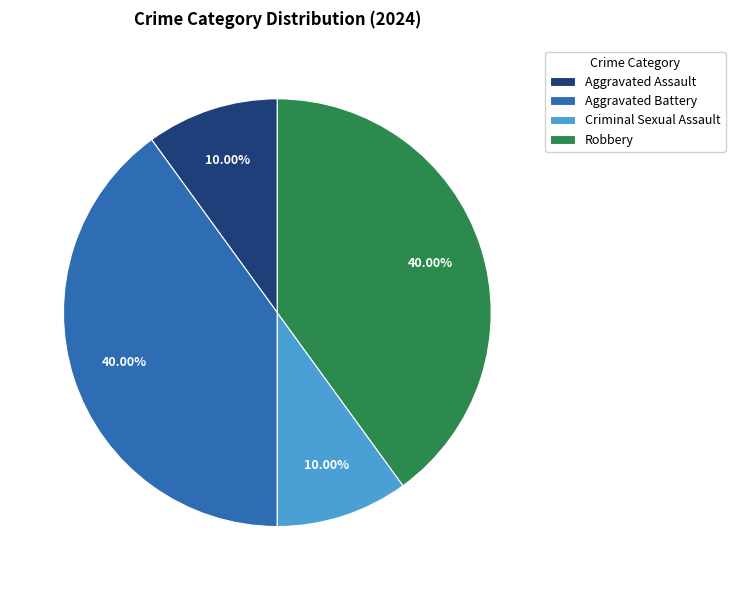

Does any single category account for the majority?

No